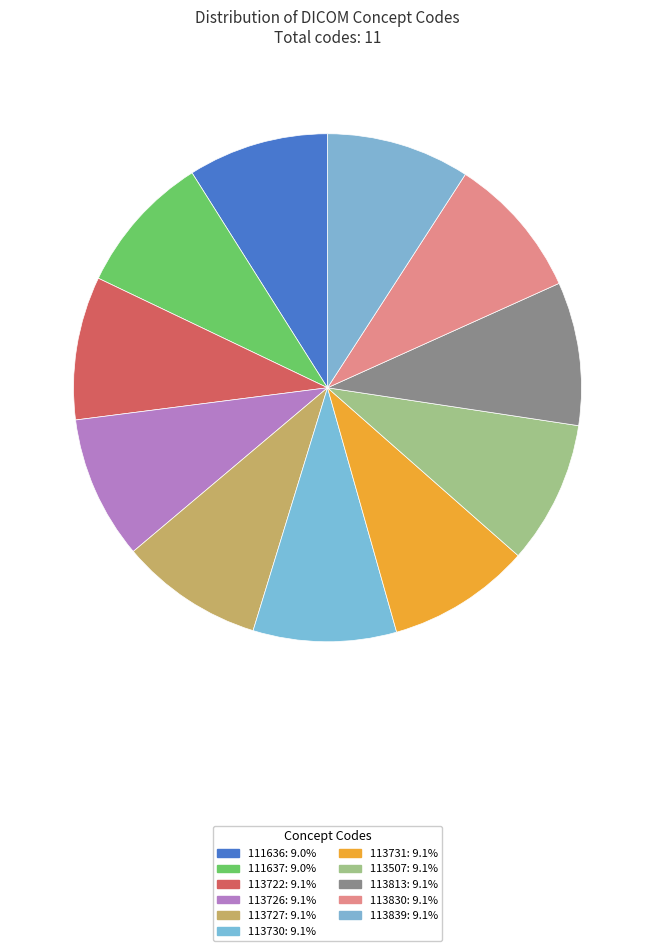

Does 113731 account for over 50% of the chart?

No